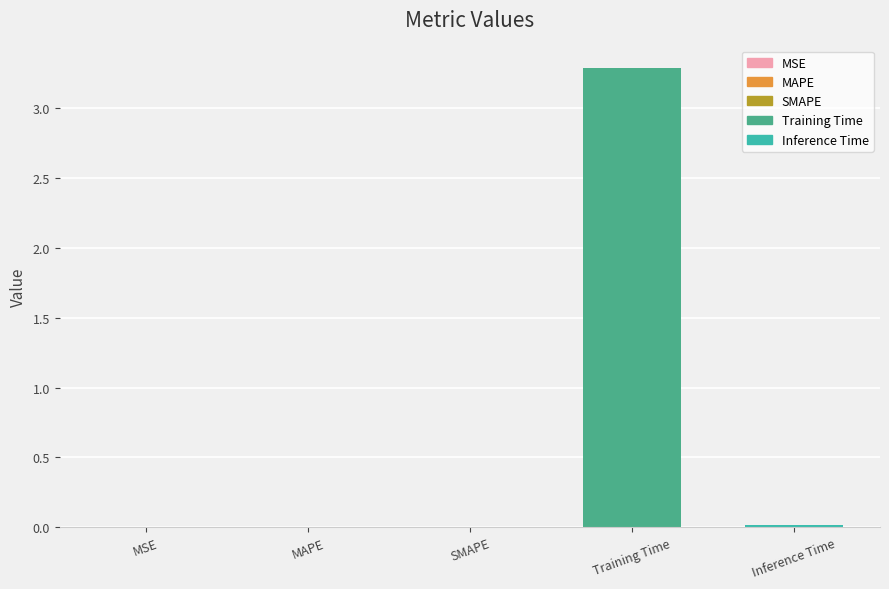

What is the maximum value shown in the chart?

3.3